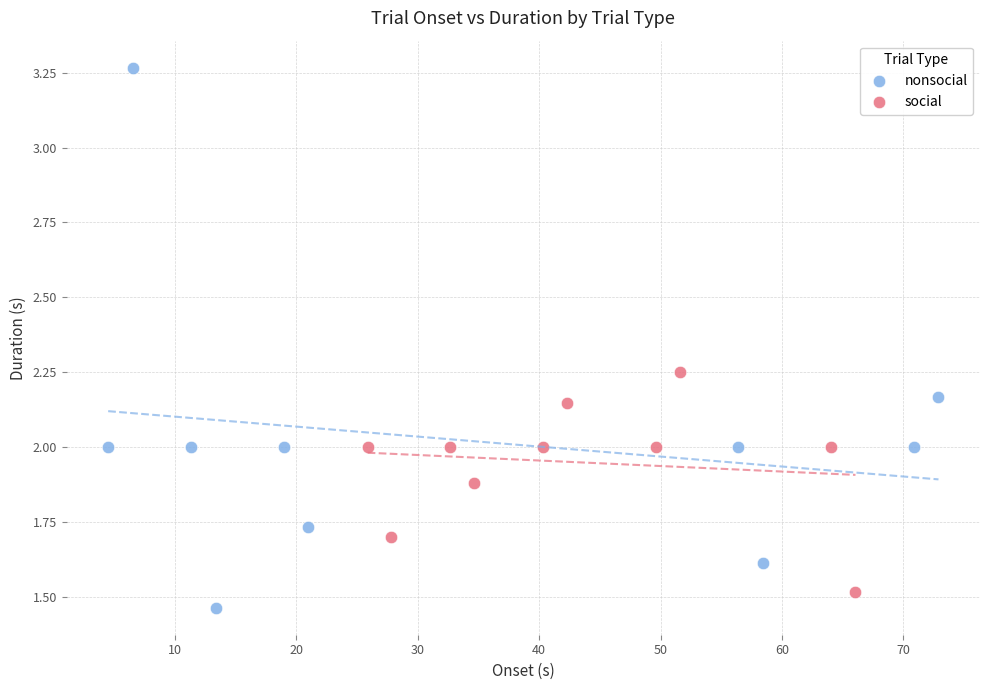

Which series contains the highest Y value?

nonsocial